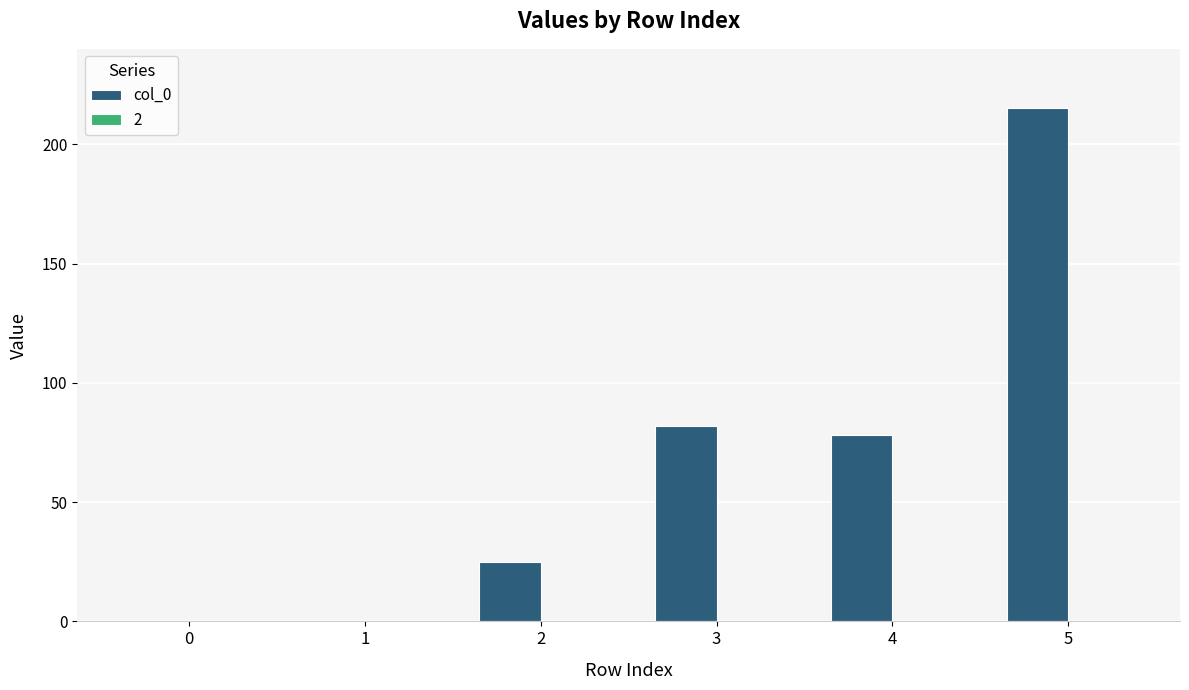

Reading left to right, list all the values displayed in this chart.

0=0	1=0	2=25	3=82	4=78	5=215